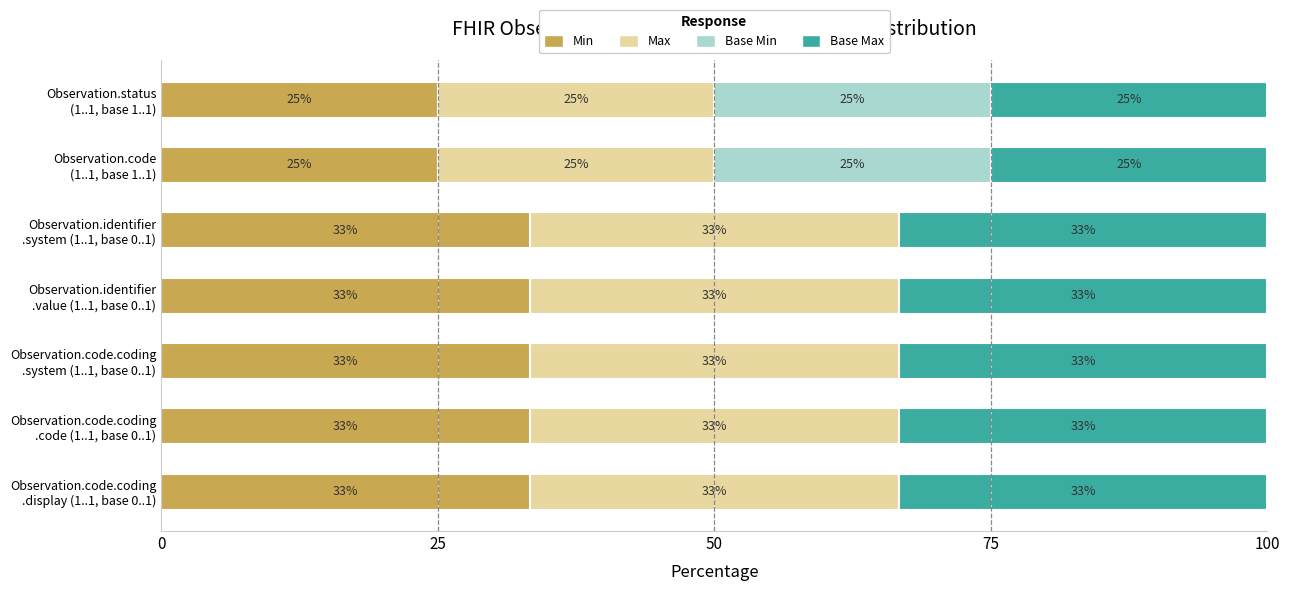

What are all the series names shown in the legend?

Min, Max, Base Min, Base Max